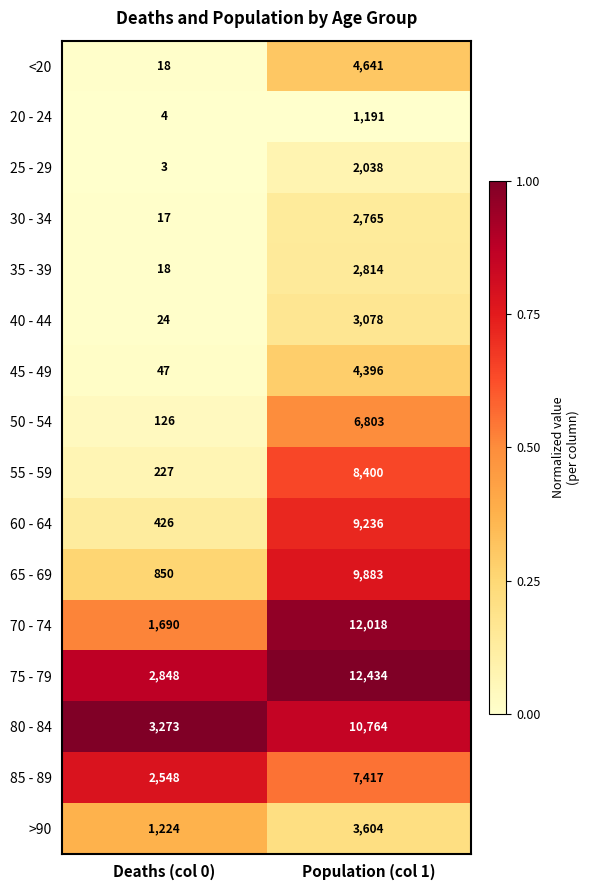

Is the value of 70 - 74 at Population (col 1) greater than the value of 40 - 44 at Deaths (col 0)?

Yes